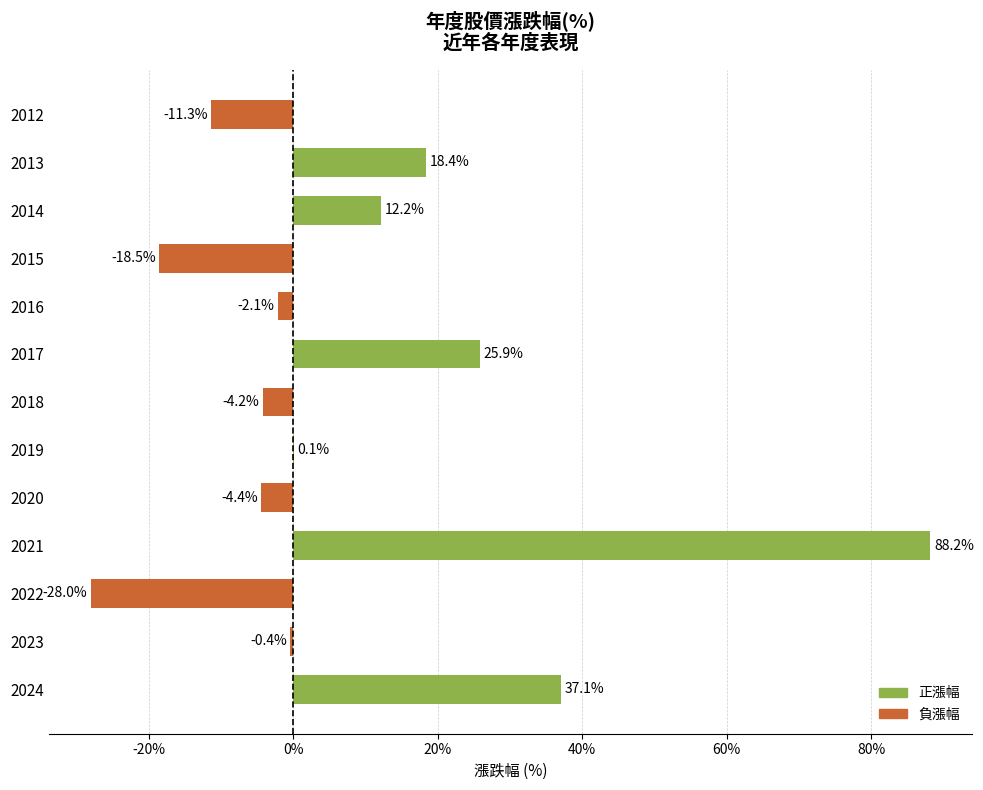

The chart shows a value of 25.9 at 2017. True or false?

True